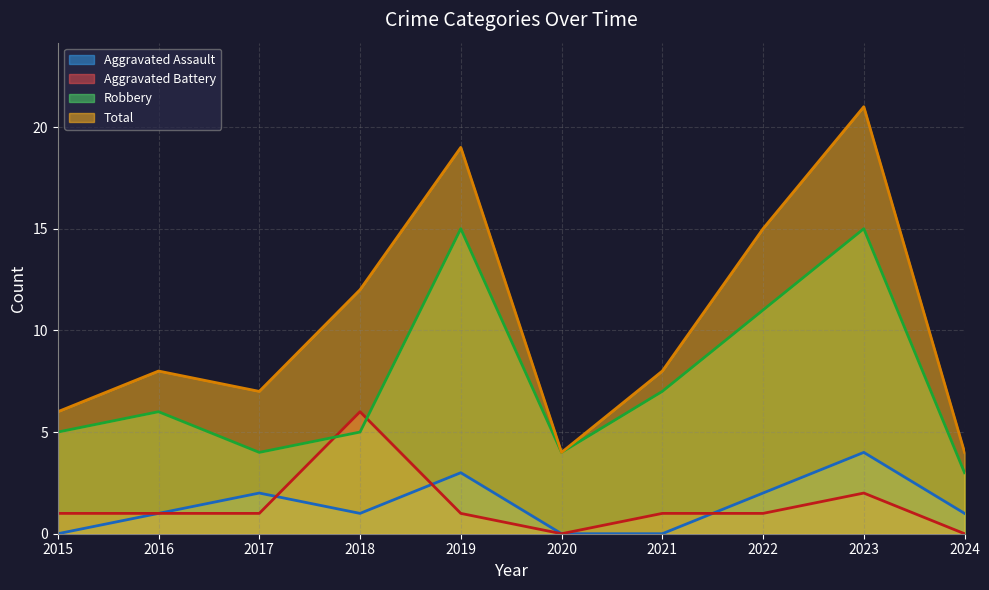

Which series has the largest total across all categories?

Total